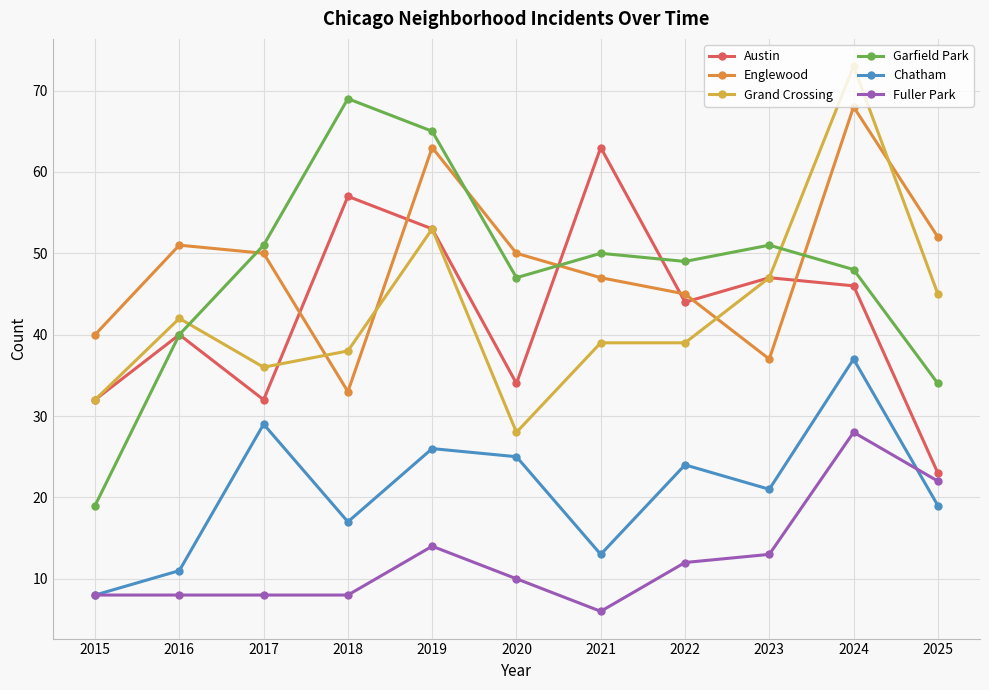

List the labels in order of Grand Crossing value, largest first.

2024, 2019, 2023, 2025, 2016, 2021, 2022, 2018, 2017, 2015, 2020